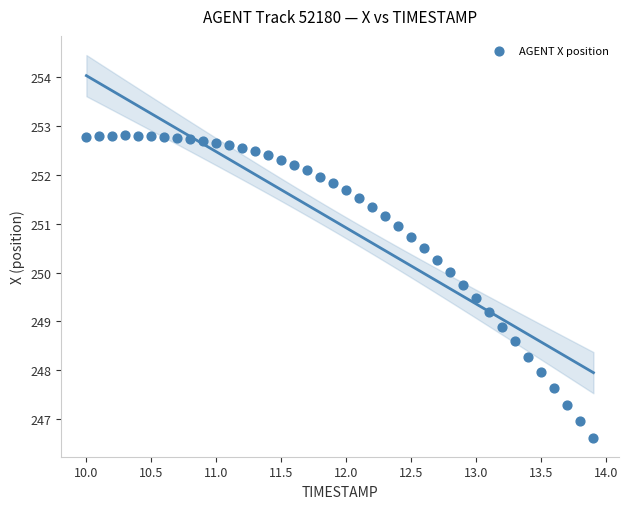

What is the range of Y values (max minus min)?

6.2